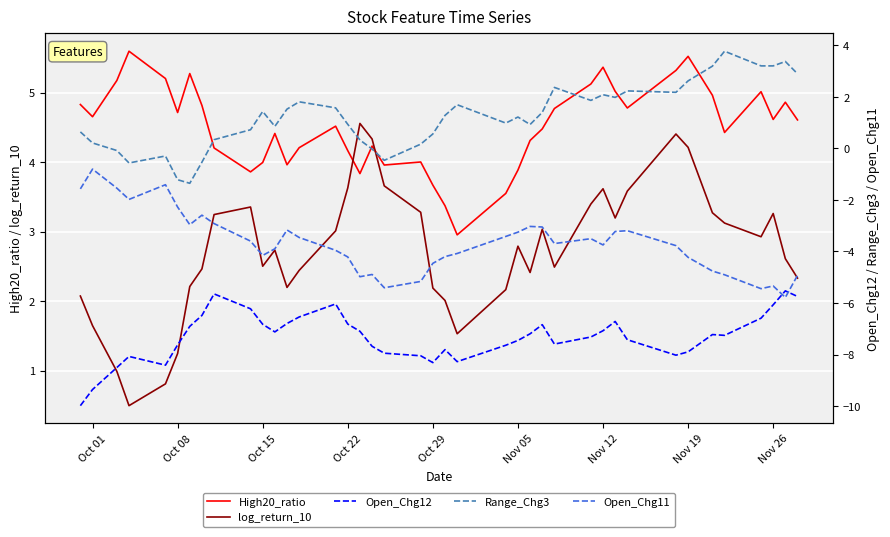

What is the lowest value of the log_return_10 series?

0.5